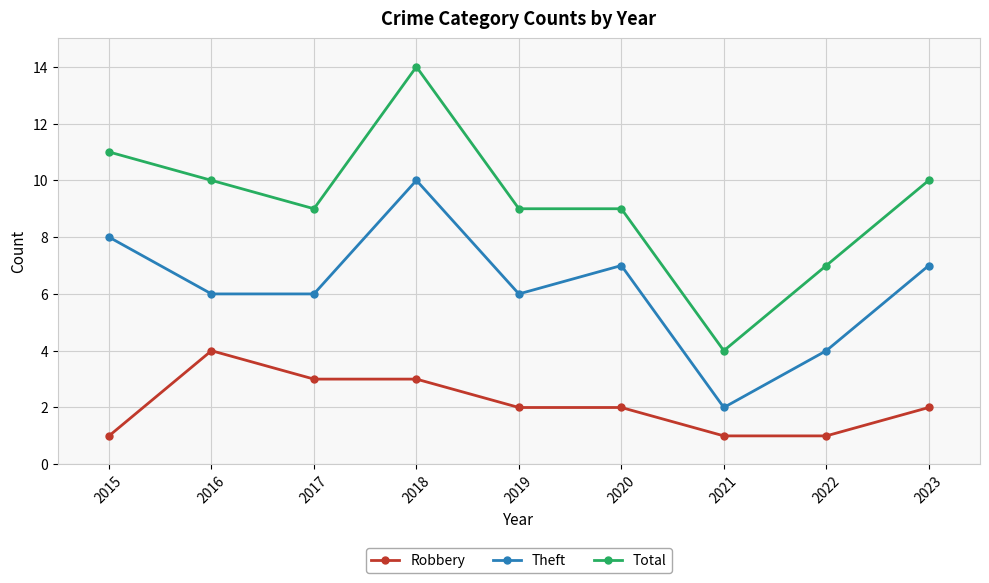

How many data points does each series have?

9